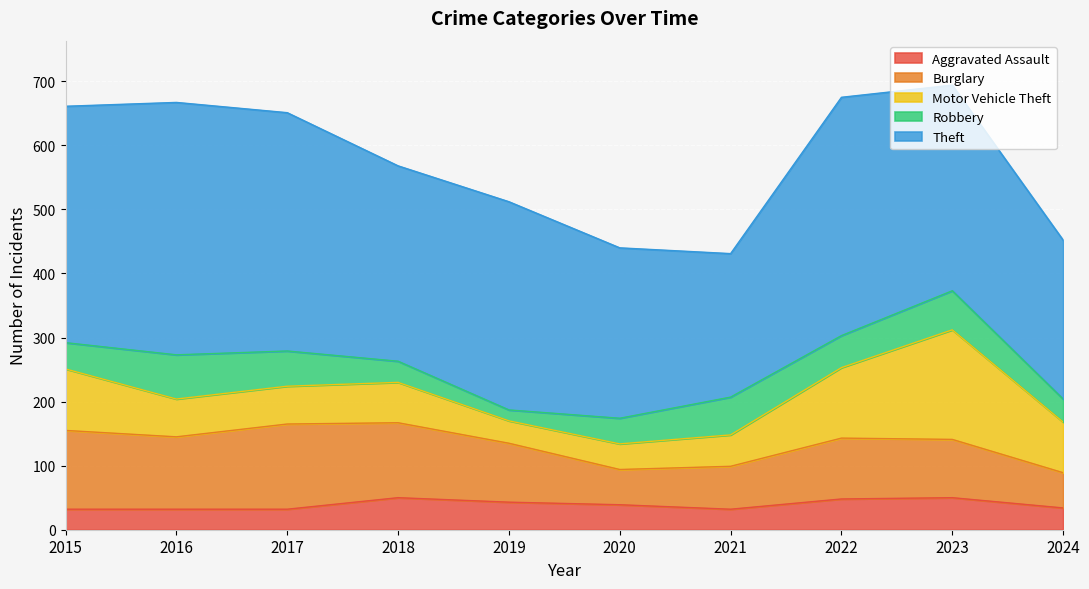

The Motor Vehicle Theft series shows 53 at 2019. True or false?

False